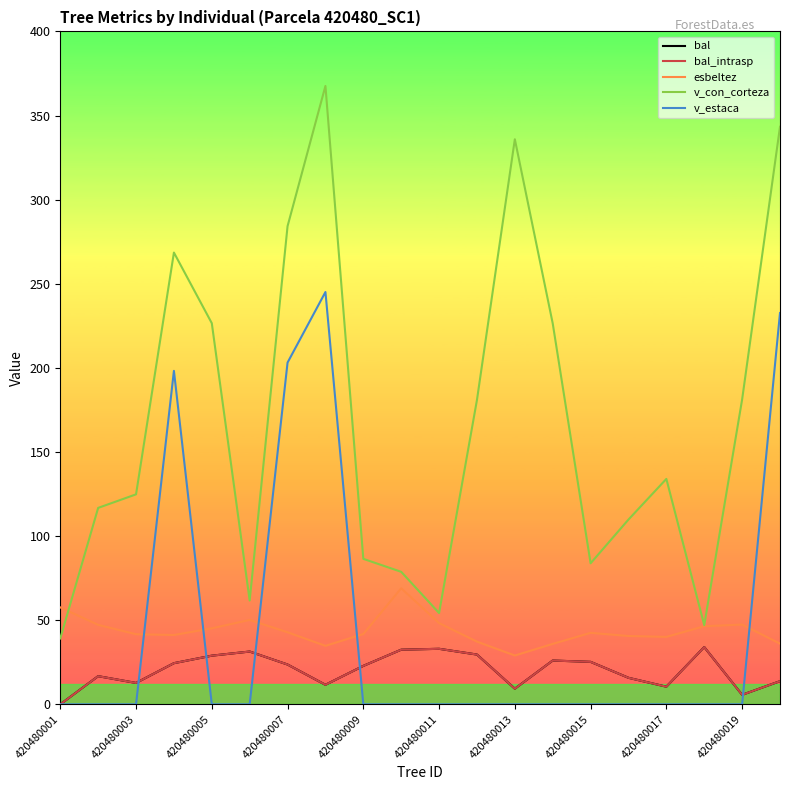

Does the chart display data point markers on the line(s)?

No